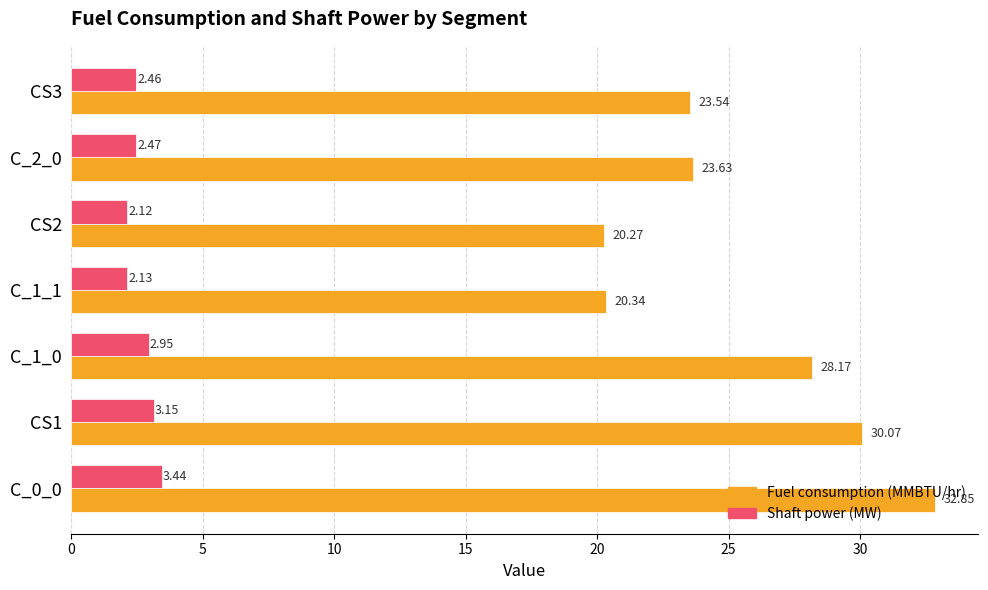

What are all the series names shown in the legend?

Fuel consumption (MMBTU/hr), Shaft power (MW)